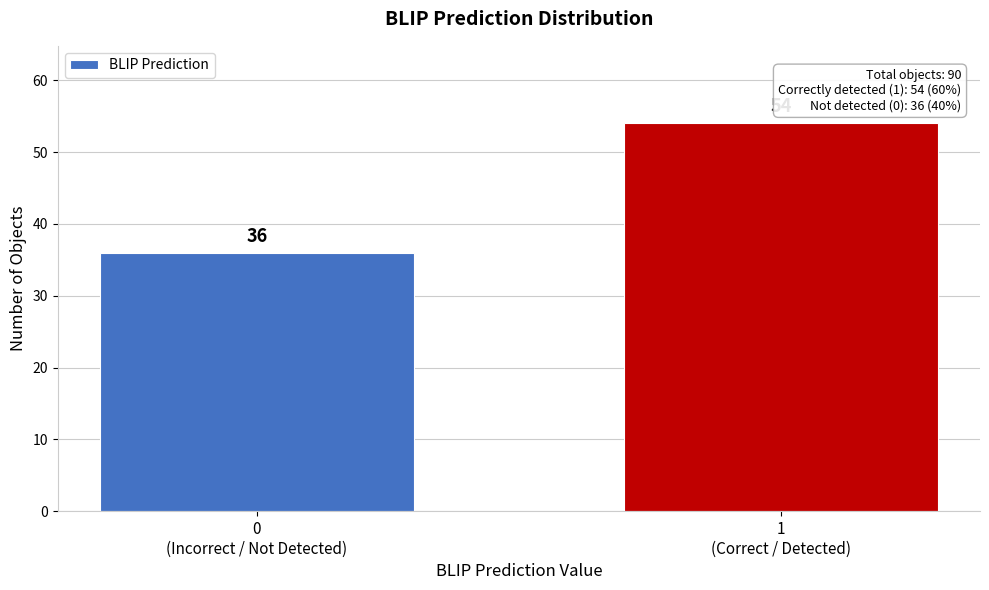

Reading left to right, list all the values displayed in this chart.

36	54